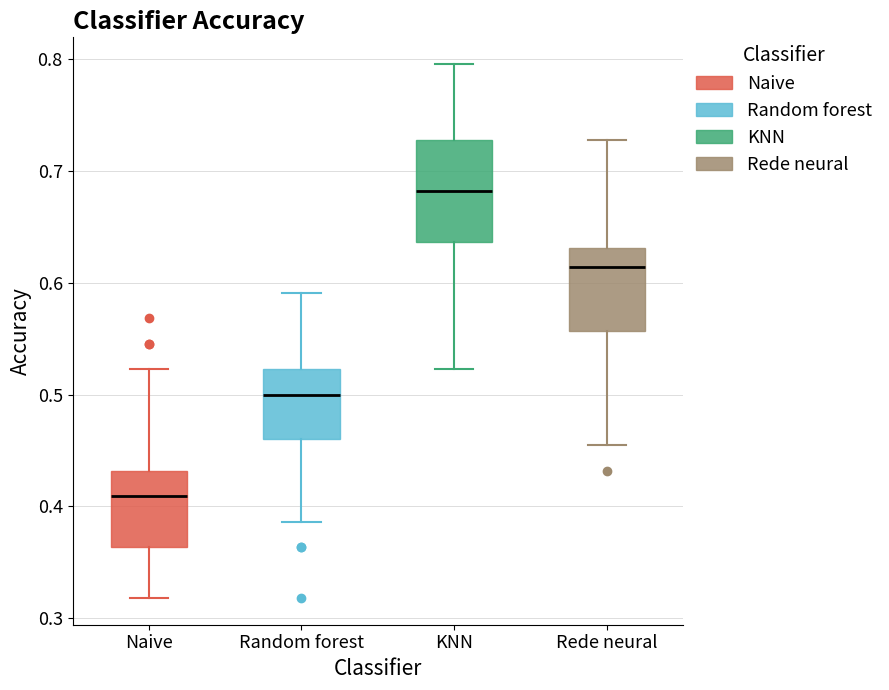

Where does the median line of the box for Naive sit on the y-axis? The values are not printed on the chart, so give them approximately, as read against the axis.

0.41